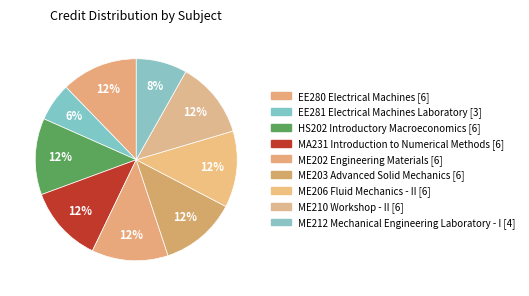

To the nearest percent, what portion does ME203 Advanced Solid Mechanics represent?

12%